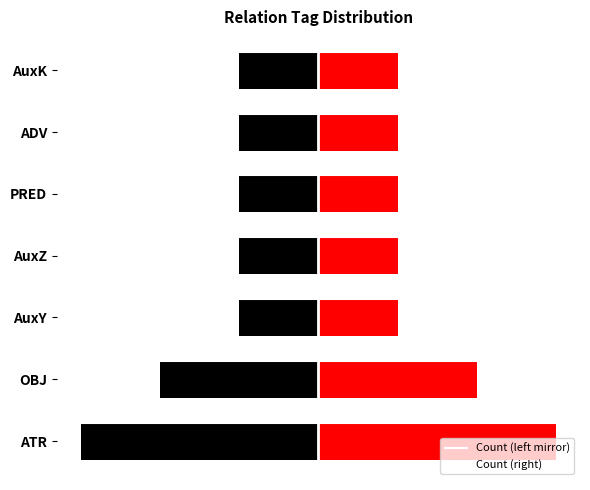

Which series has the largest range (max minus min)?

left